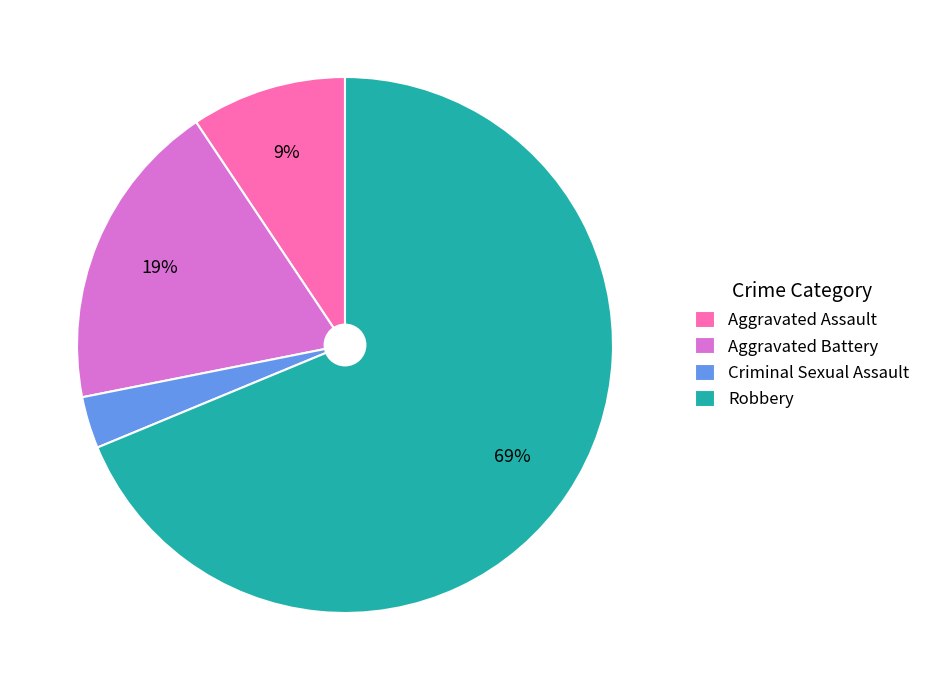

What percentage is the Criminal Sexual Assault slice, to the nearest percent?

3%